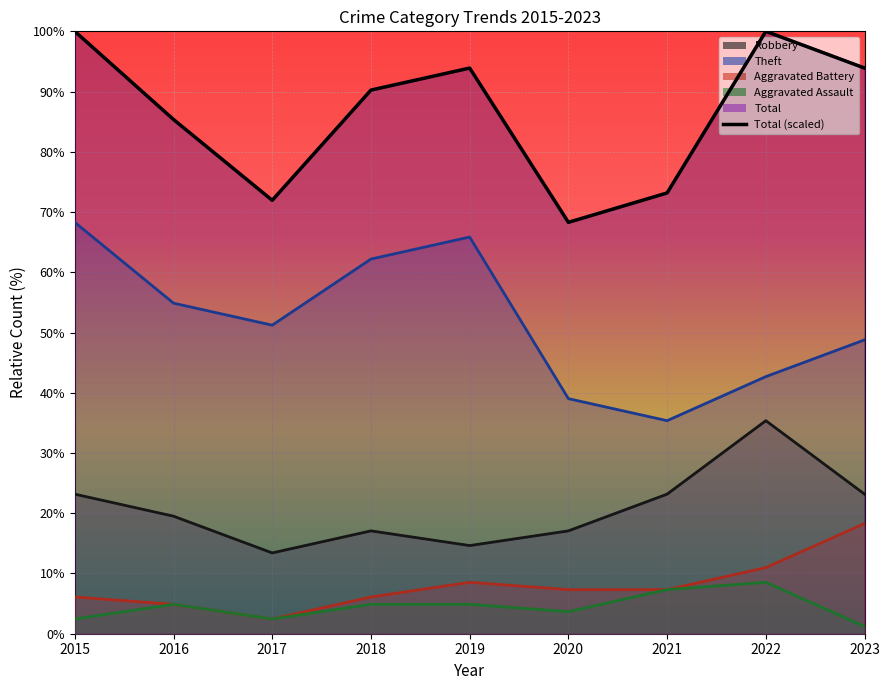

Reading right to left, list all the values displayed in this chart.

Robbery: 23.2	35.4	23.2	17.1	14.6	17.1	13.4	19.5	23.2
Theft: 48.8	42.7	35.4	39.0	65.9	62.2	51.2	54.9	68.3
Aggravated Battery: 18.3	11.0	7.3	7.3	8.5	6.1	2.4	4.9	6.1
Aggravated Assault: 1.2	8.5	7.3	3.7	4.9	4.9	2.4	4.9	2.4
Total: 93.9	100.0	73.2	68.3	93.9	90.2	72.0	85.4	100.0